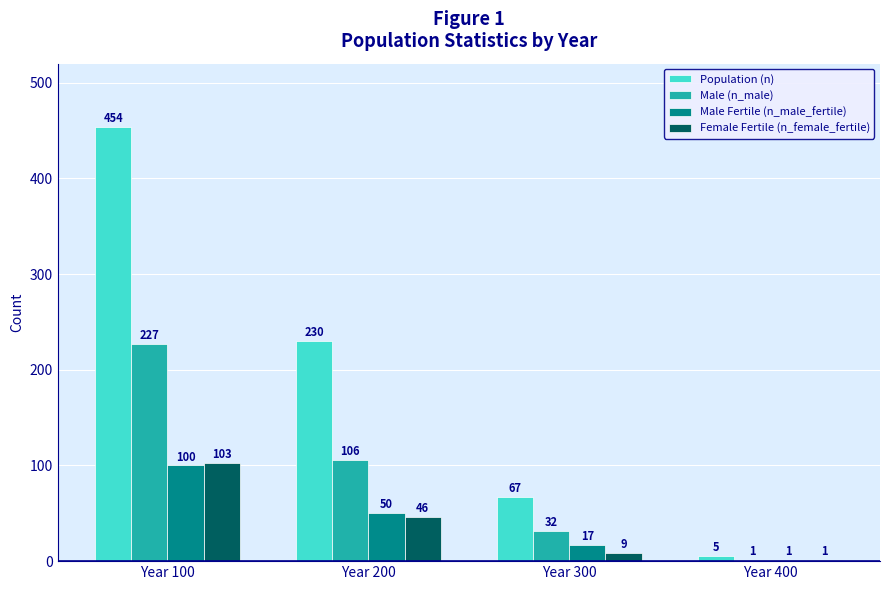

What is the greatest value displayed?

454